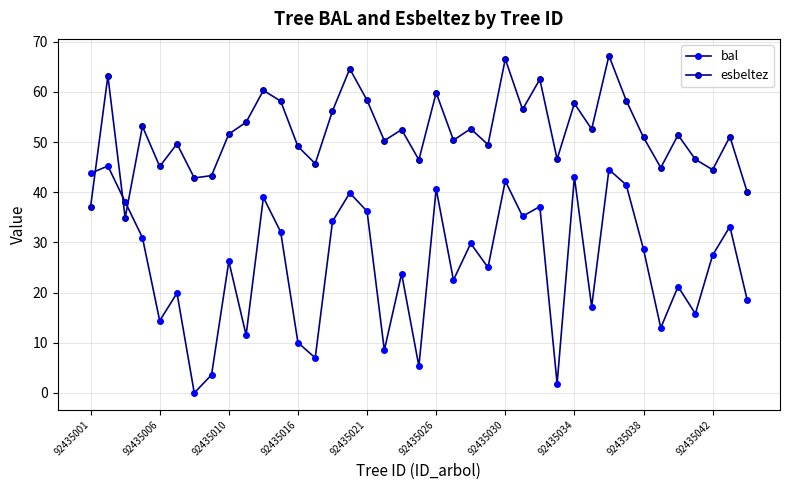

List the series in order of their peak value, highest first.

esbeltez, bal